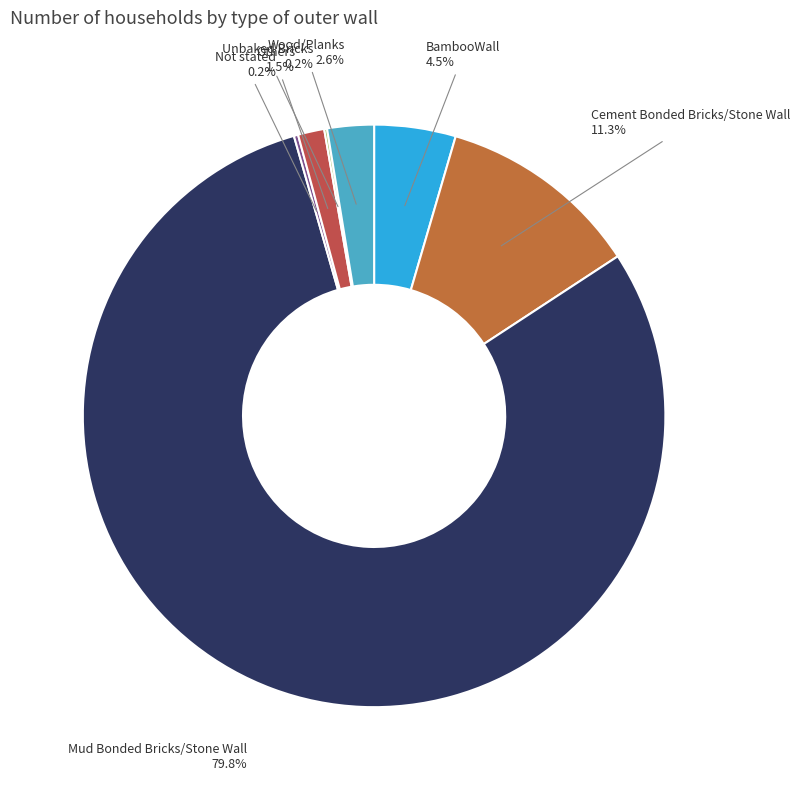

Between Cement Bonded Bricks/Stone Wall and Others, which is larger?

Cement Bonded Bricks/Stone Wall